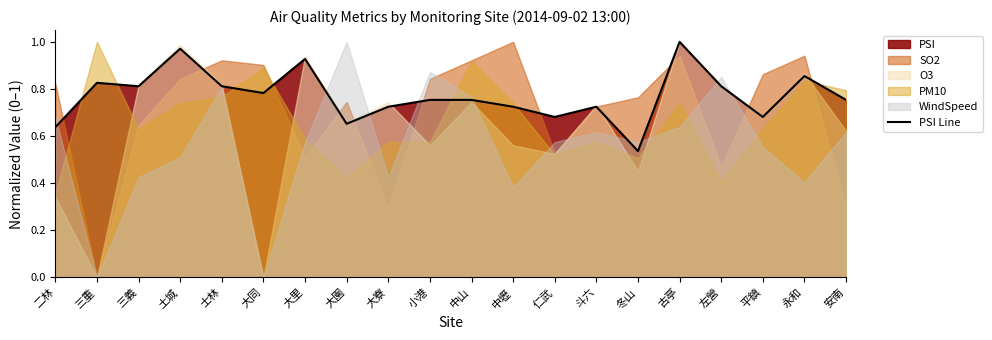

List the labels in order of value, largest first.

古亭, 土城, 大里, 永和, 三重, 三義, 士林, 左營, 大同, 小港, 中山, 安南, 大寮, 中壢, 斗六, 仁武, 平鎮, 大園, 二林, 冬山